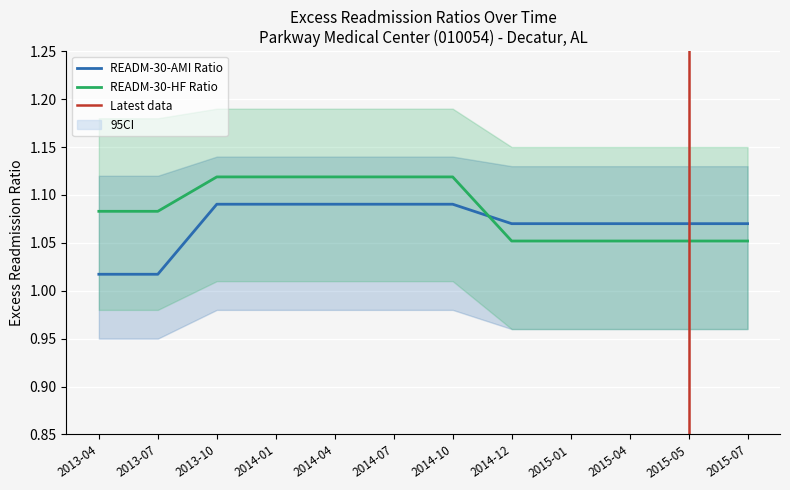

What is the average value of the READM-30-AMI Excess Readmission Ratio series?

1.1